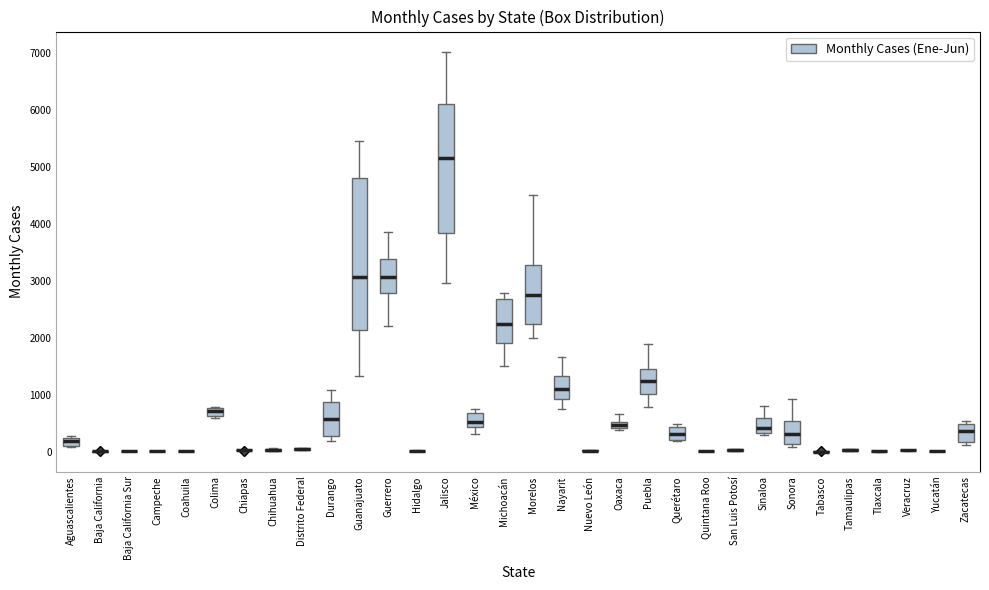

Comparing the boxes themselves (not the whiskers), which one is the tallest?

Guanajuato